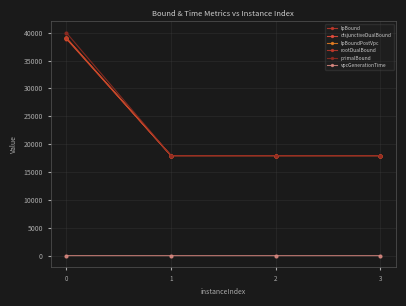

Which series has the largest total across all categories?

primalBound